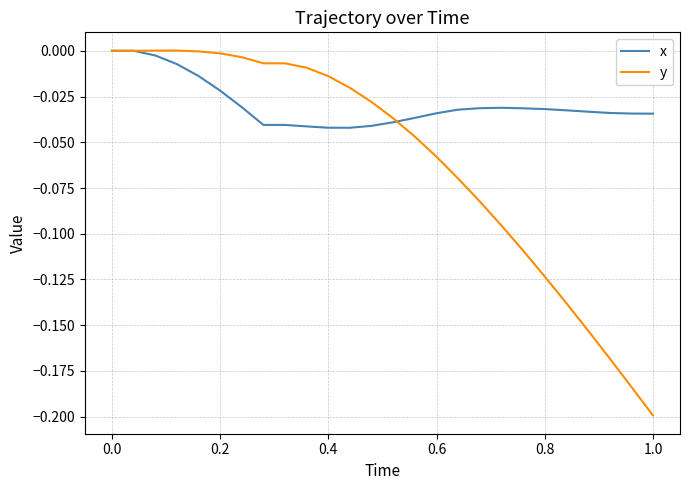

How many lines are shown in the chart?

2